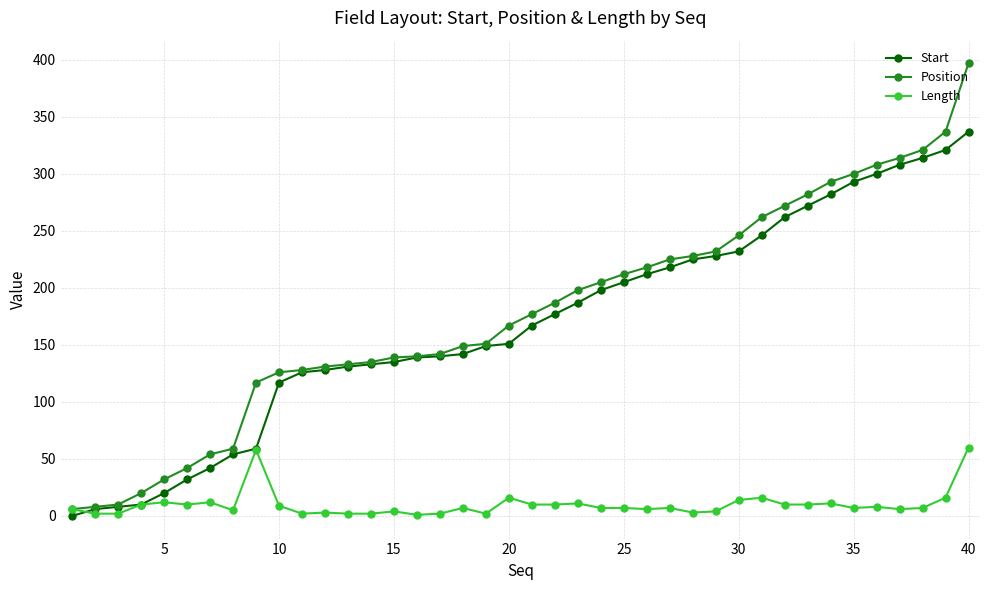

Which series has the widest spread of values?

Position